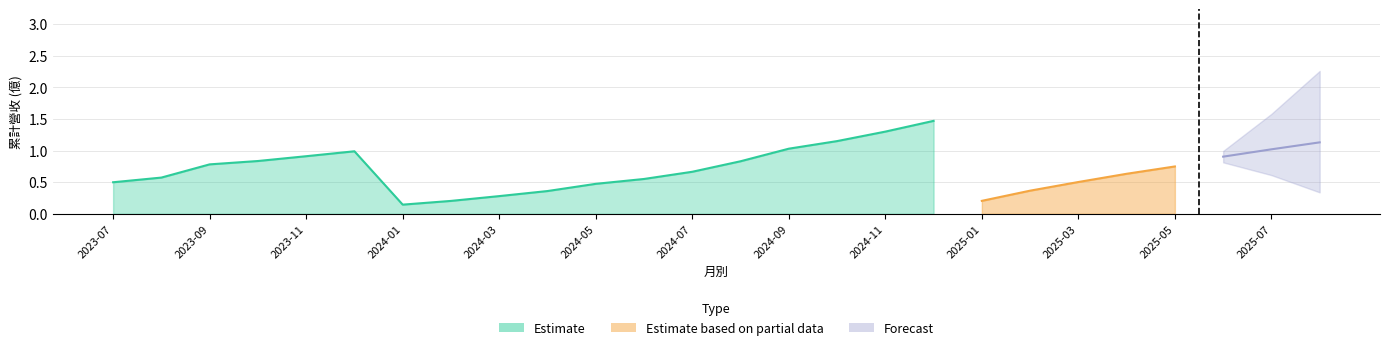

Reading left to right, transcribe all the data shown in this chart.

累計營收(億): 0.5	0.6	0.8	0.8	0.9	1.0	0.1	0.2	0.3	0.4	0.5	0.6	0.7	0.8	1.0	1.1	1.3	1.5	0.2	0.4	0.5	0.6	0.7	0.9	1.0	1.1
合併累計營收(億): 0.5	0.6	0.8	0.8	0.9	1.0	0.1	0.2	0.3	0.4	0.5	0.6	0.7	0.8	1.0	1.1	1.3	1.5	0.2	0.4	0.5	0.6	0.7	0.9	1.0	1.1